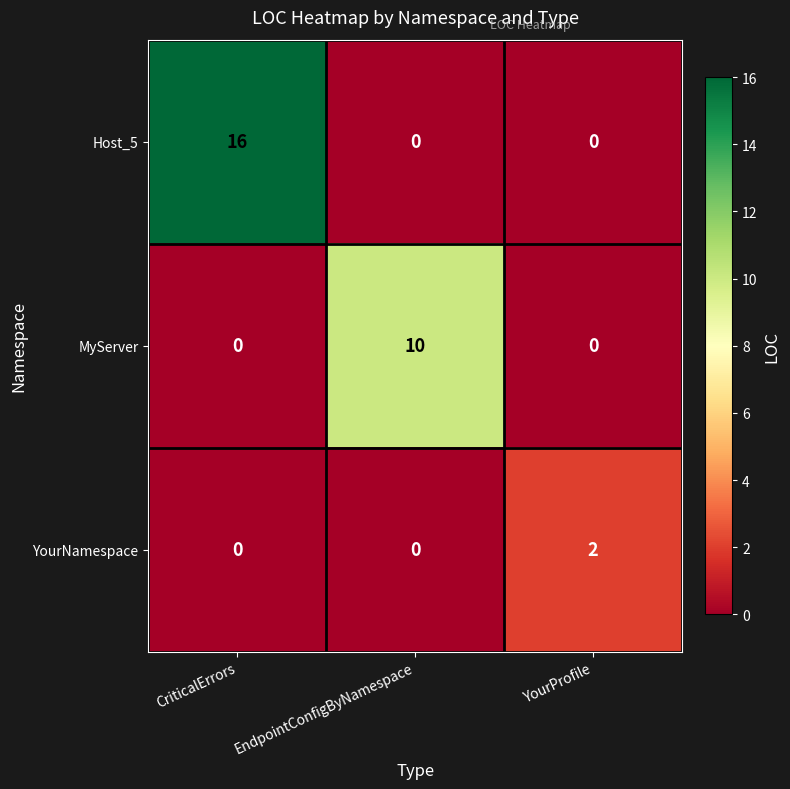

What is the difference between the highest and lowest values at YourProfile?

2